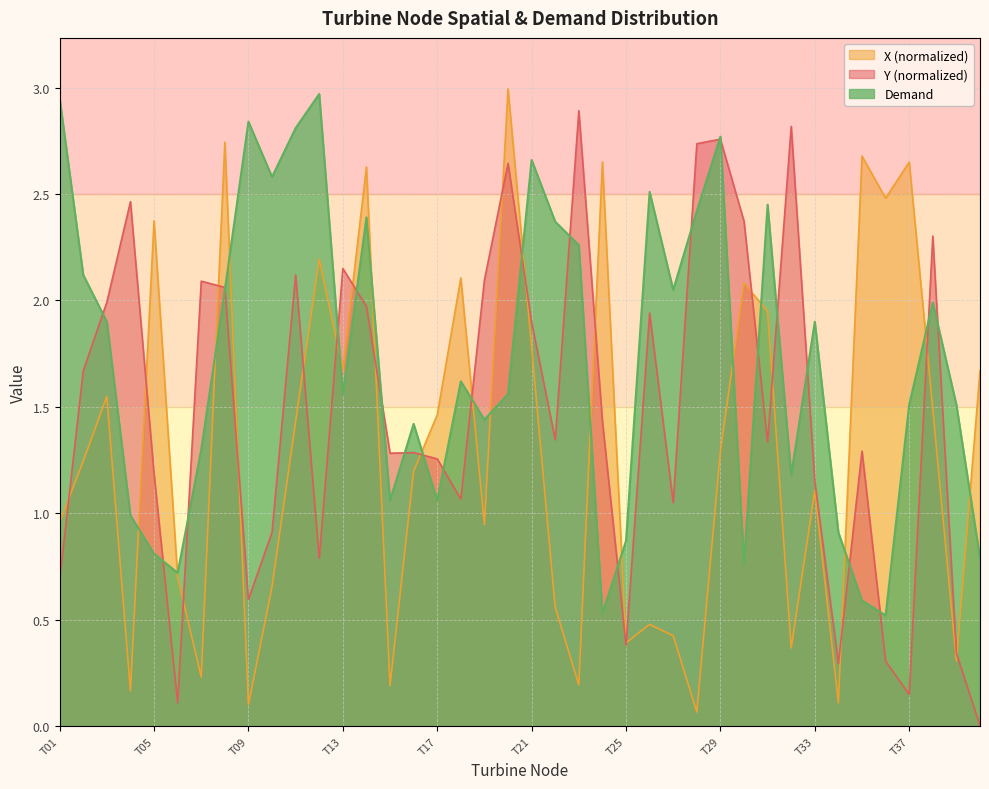

At which category does Y_norm reach its first local peak?

T04